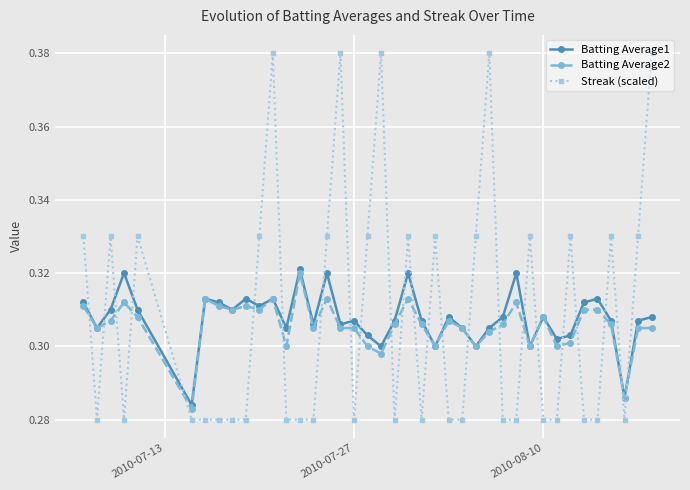

True or false: Streak (scaled) and Batting Average2 intersect in this chart.

True